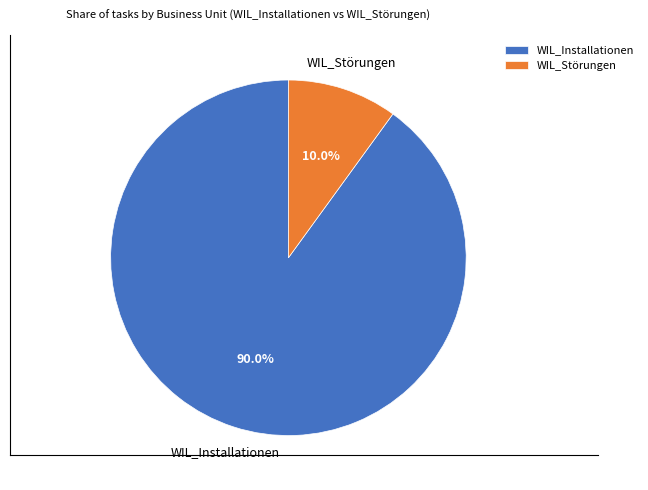

To the nearest percent, what is the average slice percentage?

50%